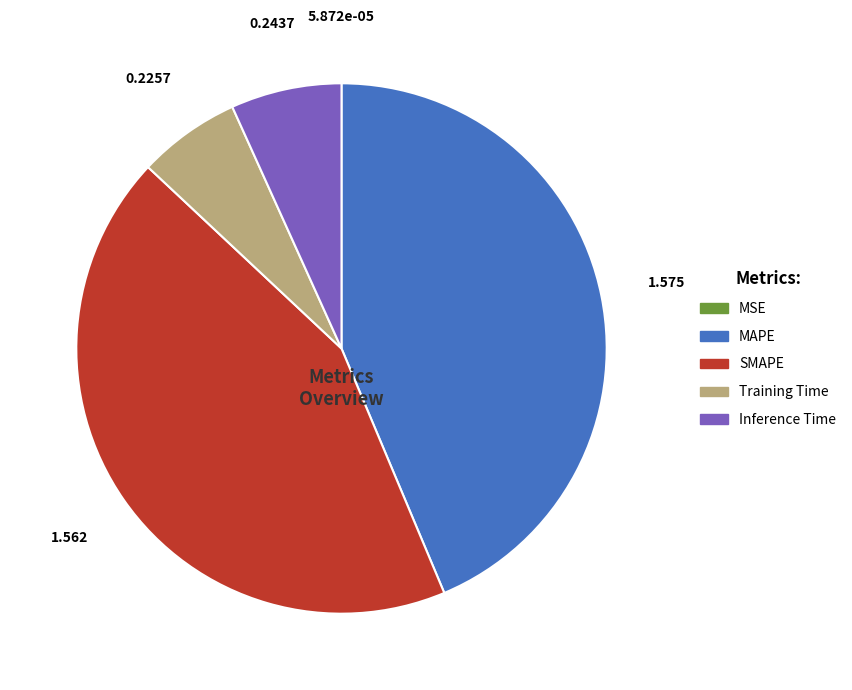

Which has a higher value, MAPE or Training Time?

MAPE